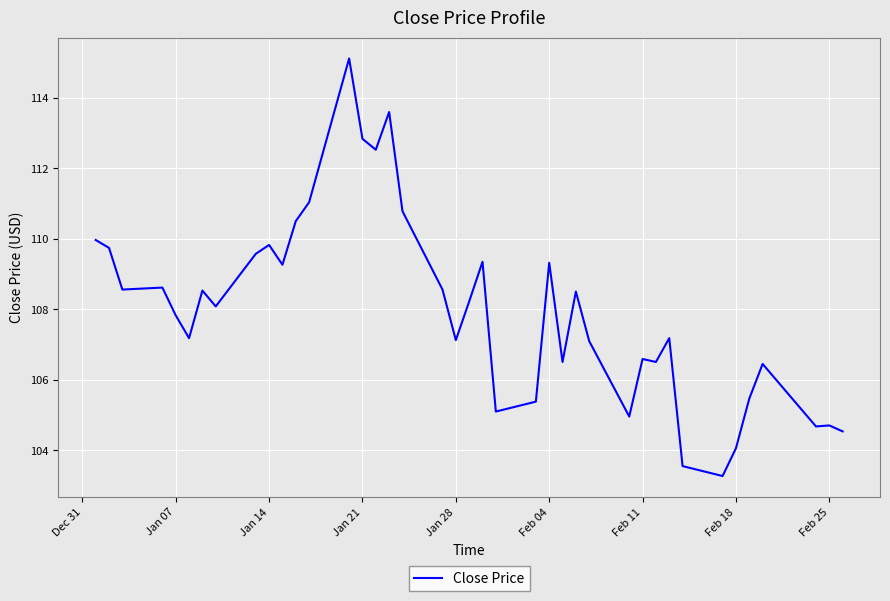

What is the difference between the maximum and minimum values?

11.8